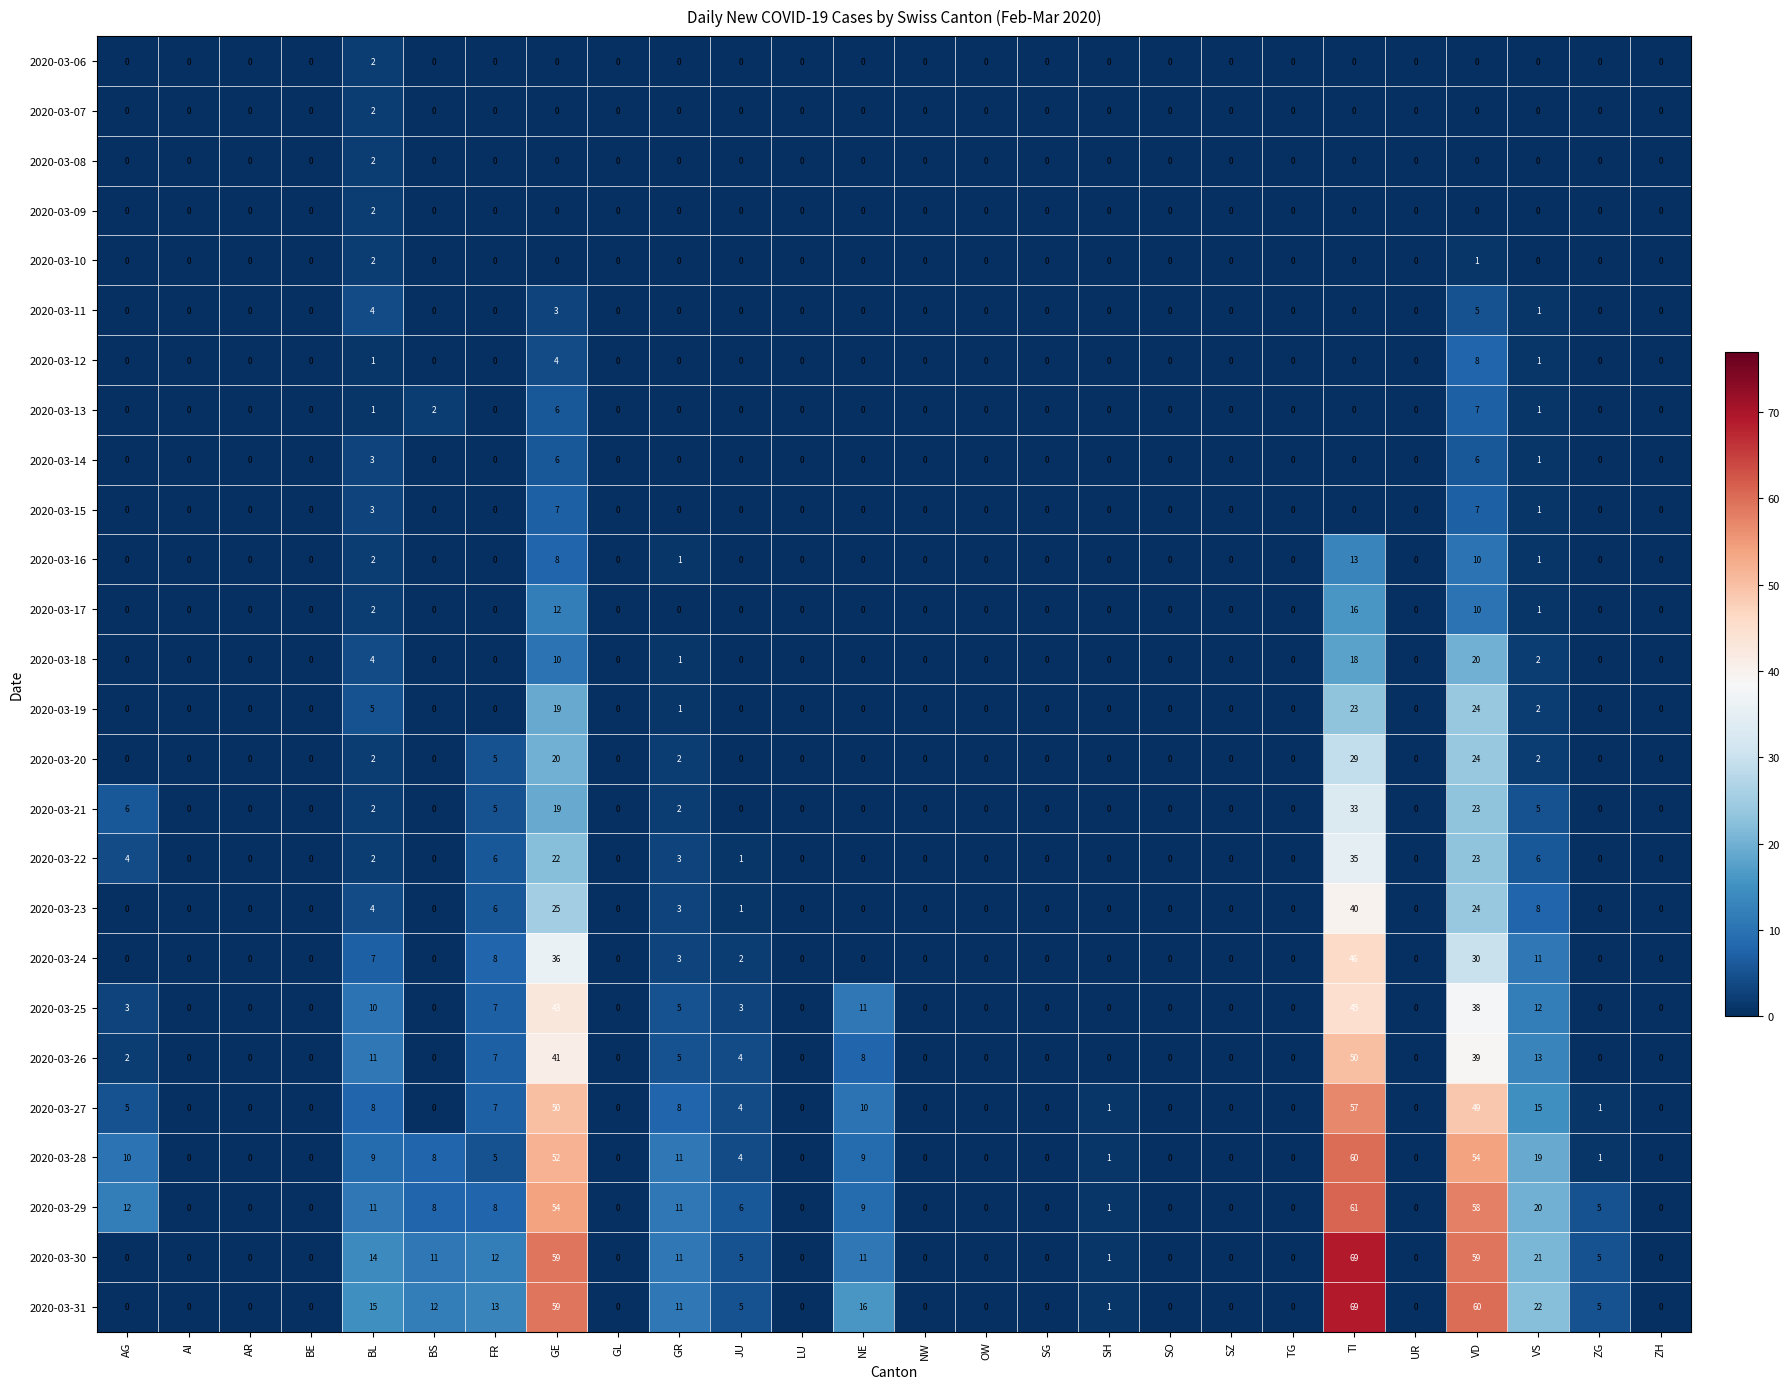

At how many categories does at least one series exceed 62?

1